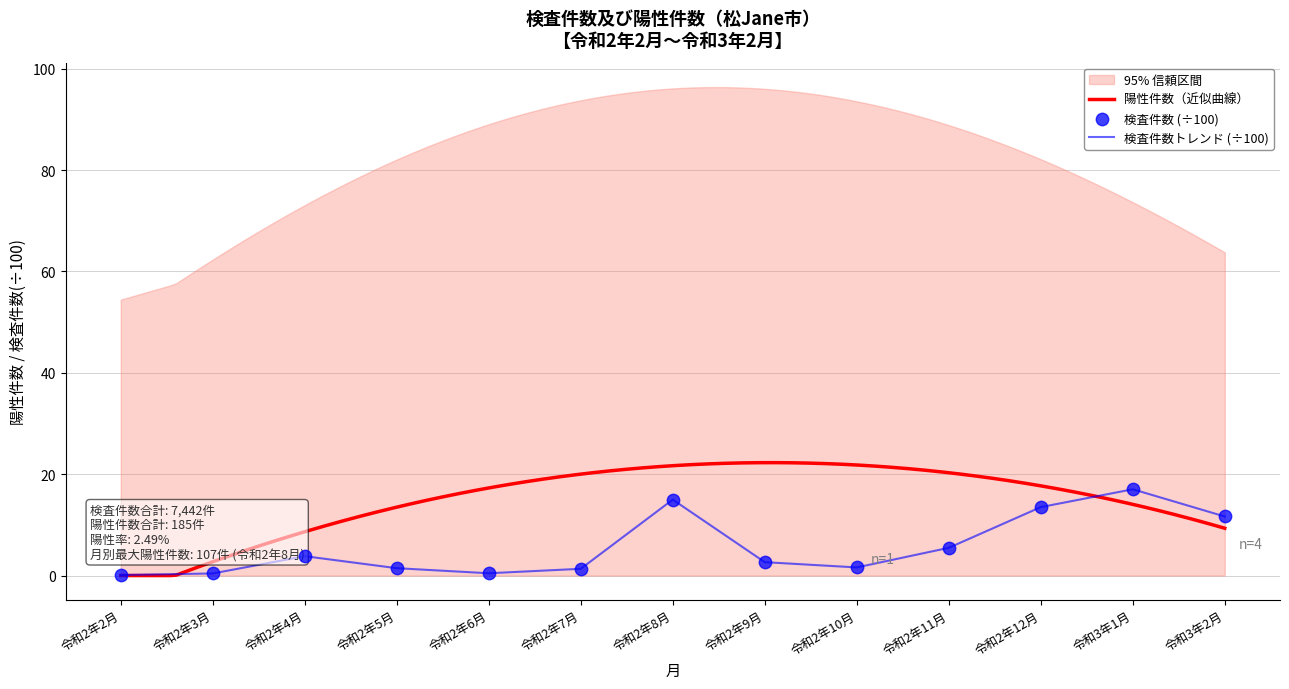

What is the change in value from 令和2年11月 to 令和3年2月?

+6.2